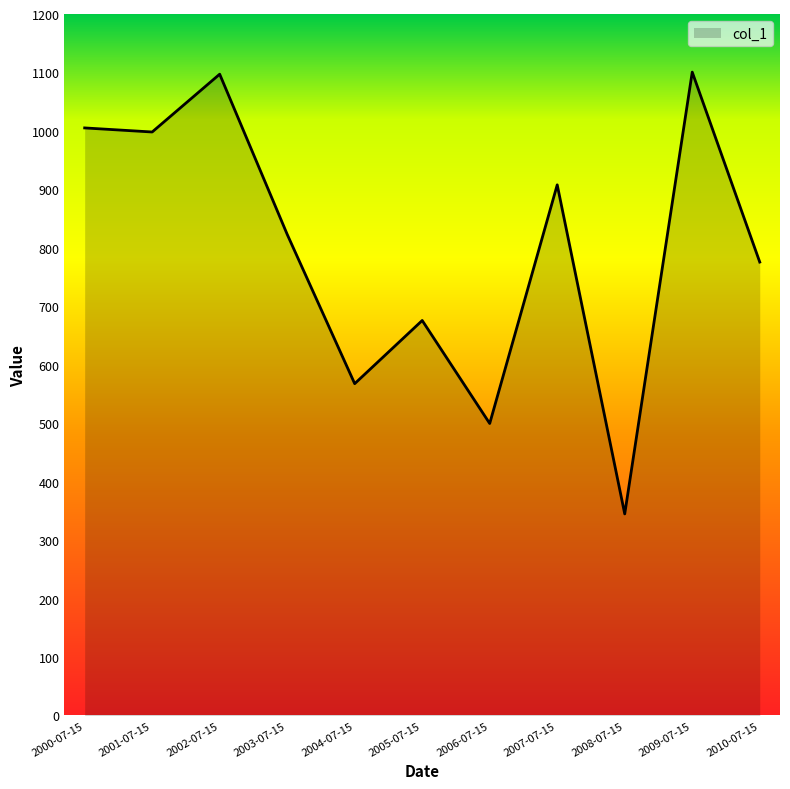

Where does the data first go above 823?

2000-07-15